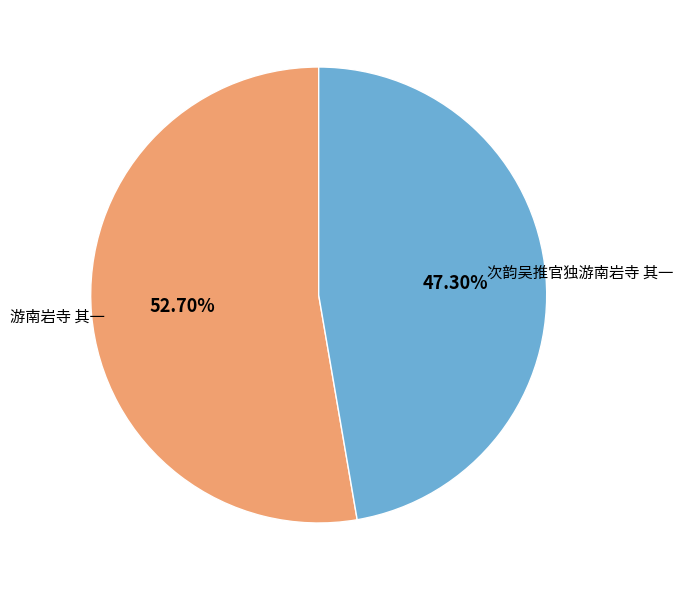

To the nearest percent, what is the average slice percentage?

50%